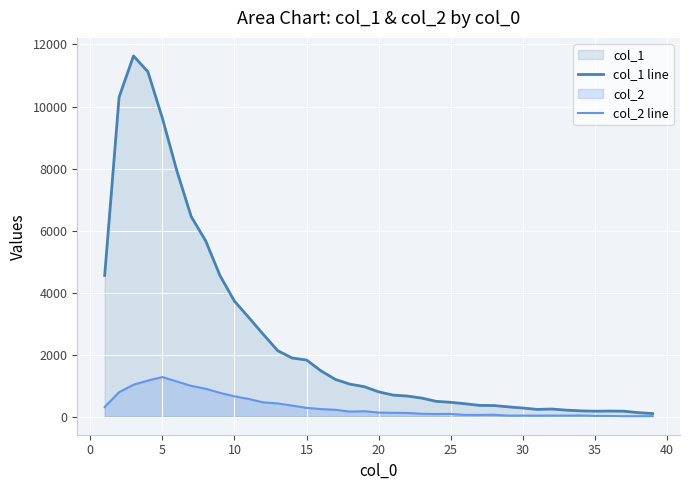

True or false: col_1_line and col_2_line intersect in this chart.

False